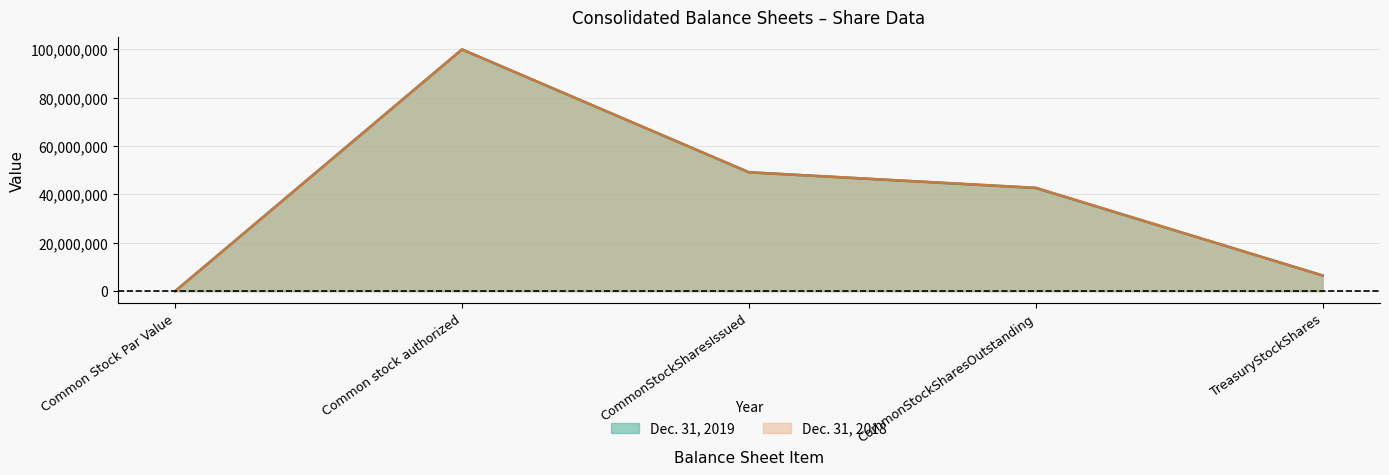

How many distinct data groups are displayed?

2